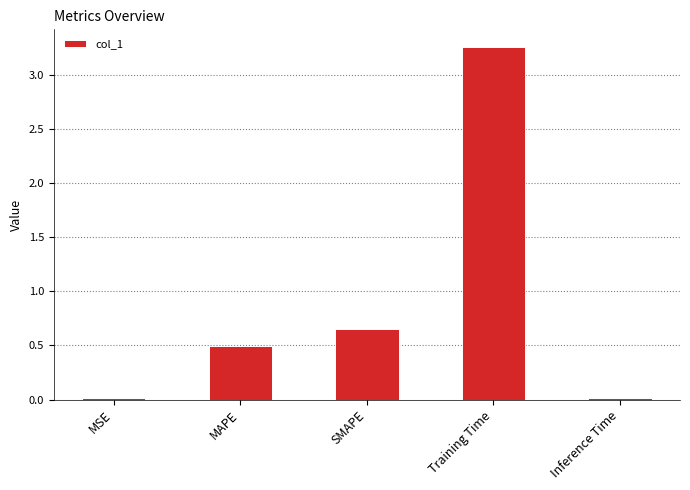

What is the label of the 3rd bar from the left?

SMAPE